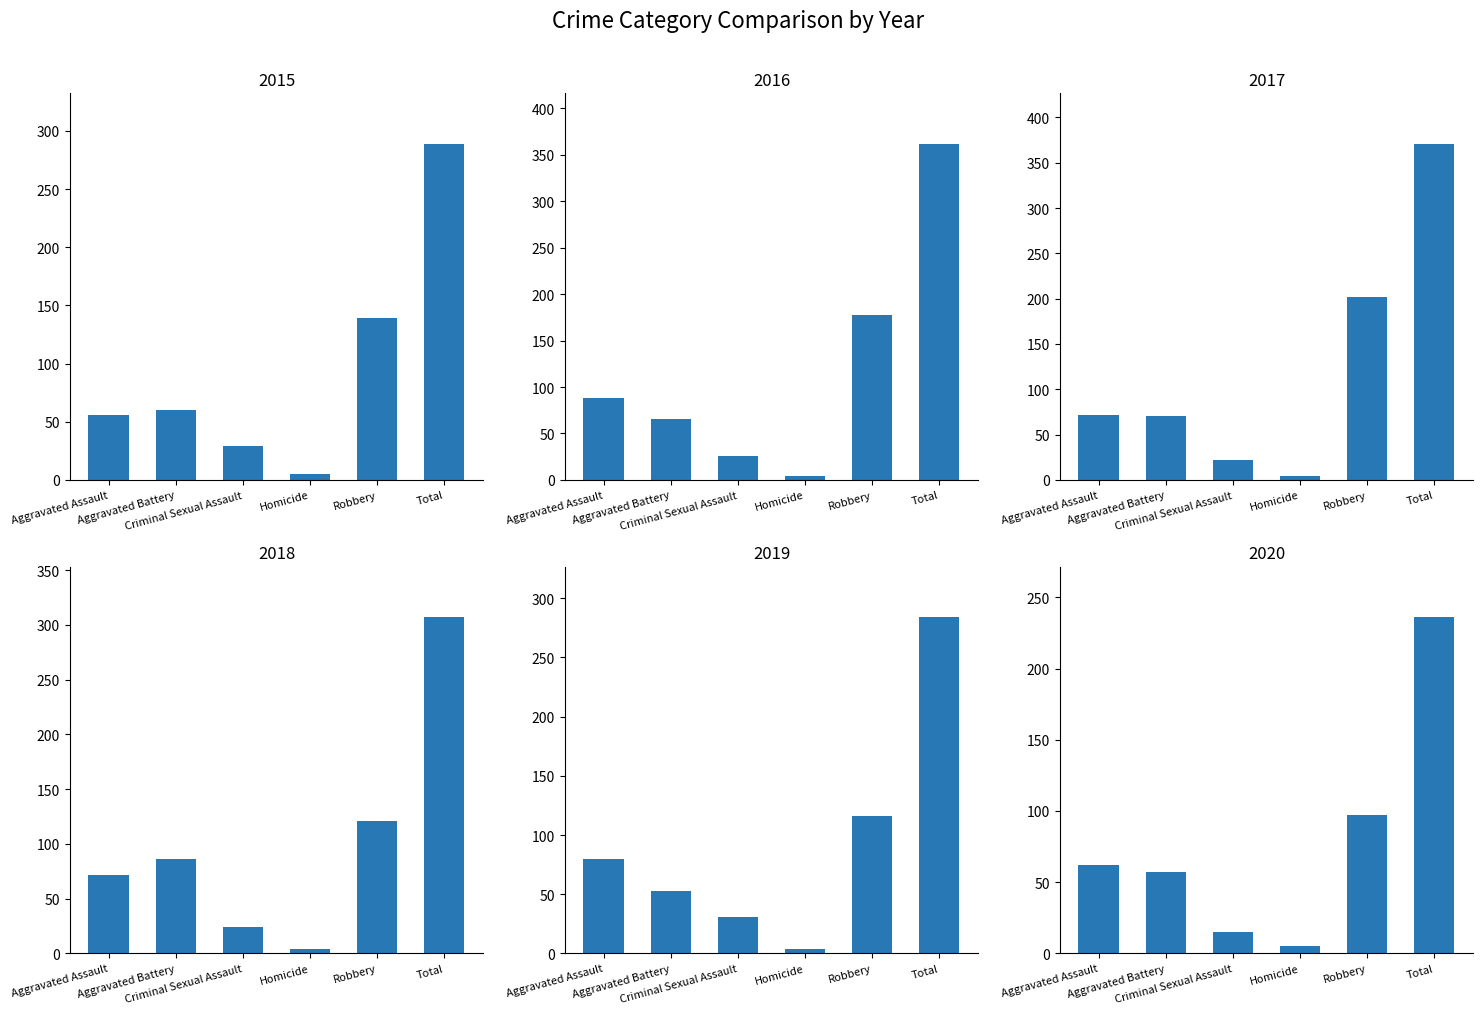

Is it true that 2019 equals 45 at Criminal Sexual Assault?

False